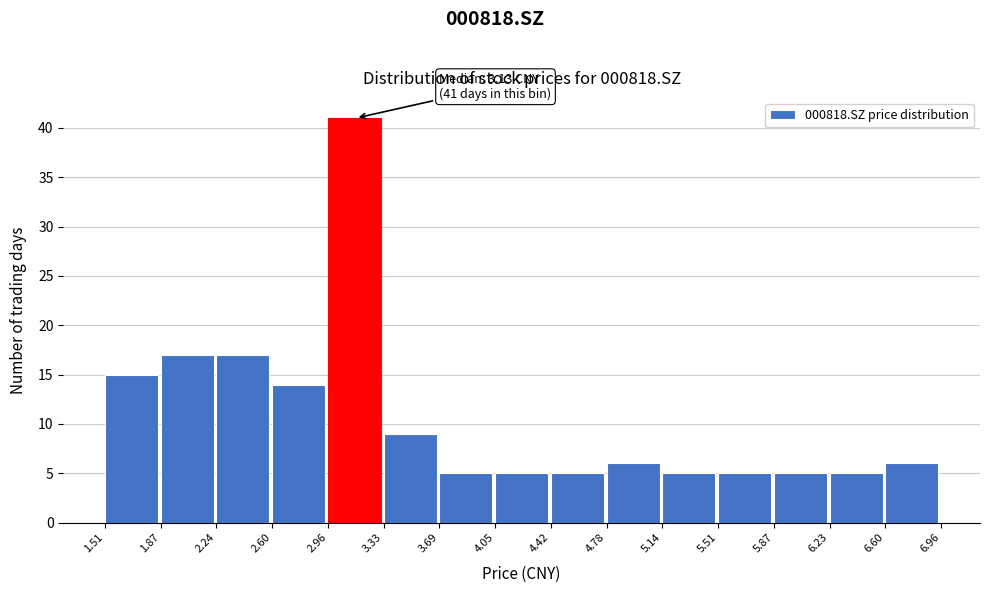

Over which range of the x-axis is the bar tallest?

2.96 to 3.33